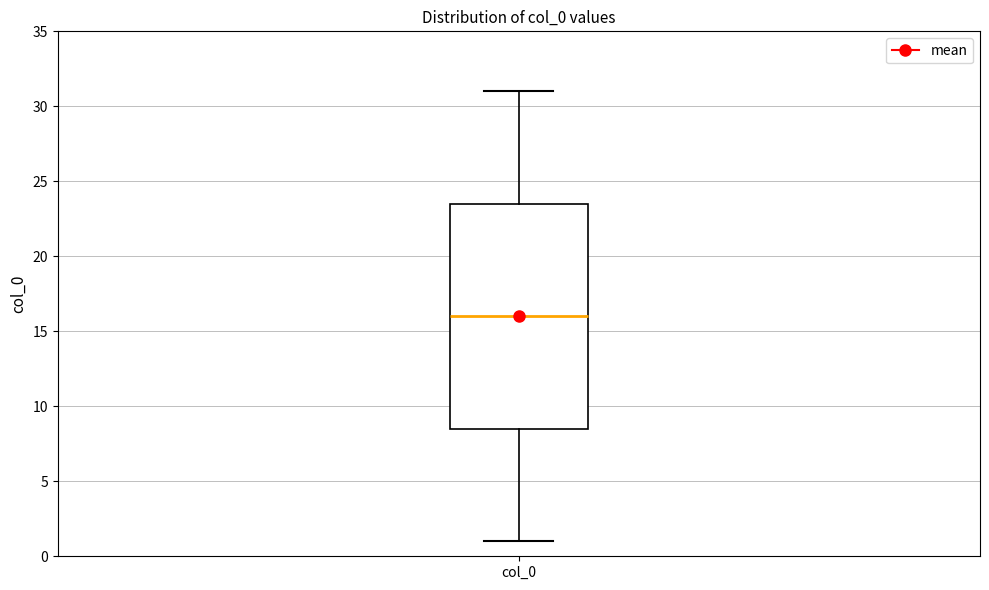

Transcribe this box plot: give where the median line is, the range the box spans, and where the two whiskers end, as read against the y-axis. The values are not printed on the chart, so give them approximately, as read against the axis.

median 16.0, box 8.5 to 23.5, whiskers 1.0 to 31.0